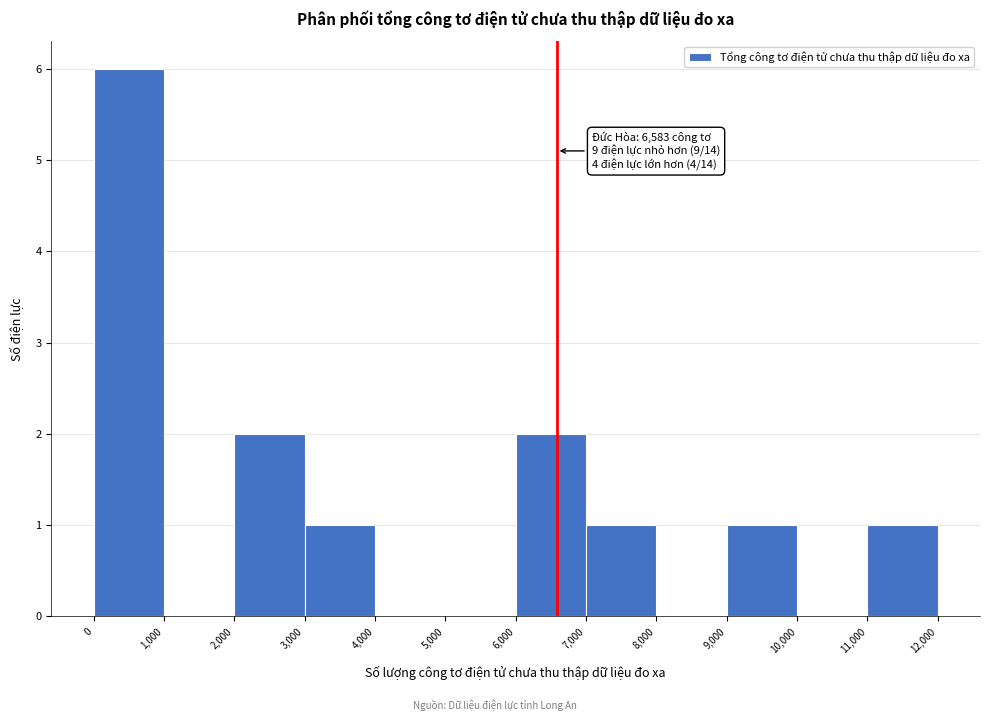

Which range on the x-axis has the tallest bar?

0 to 1,000